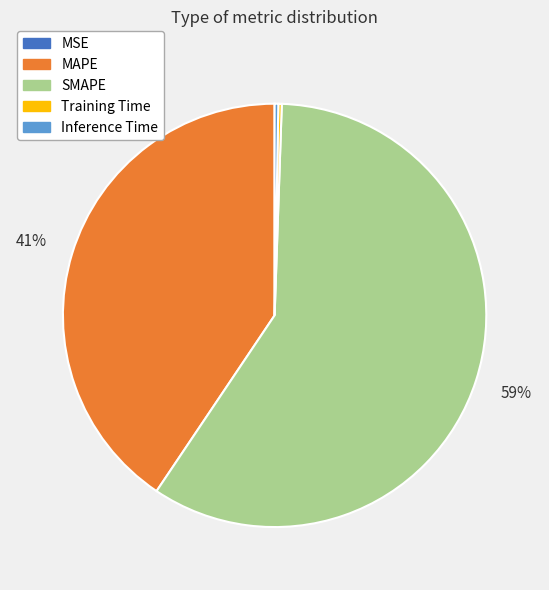

Which slice is the largest?

SMAPE